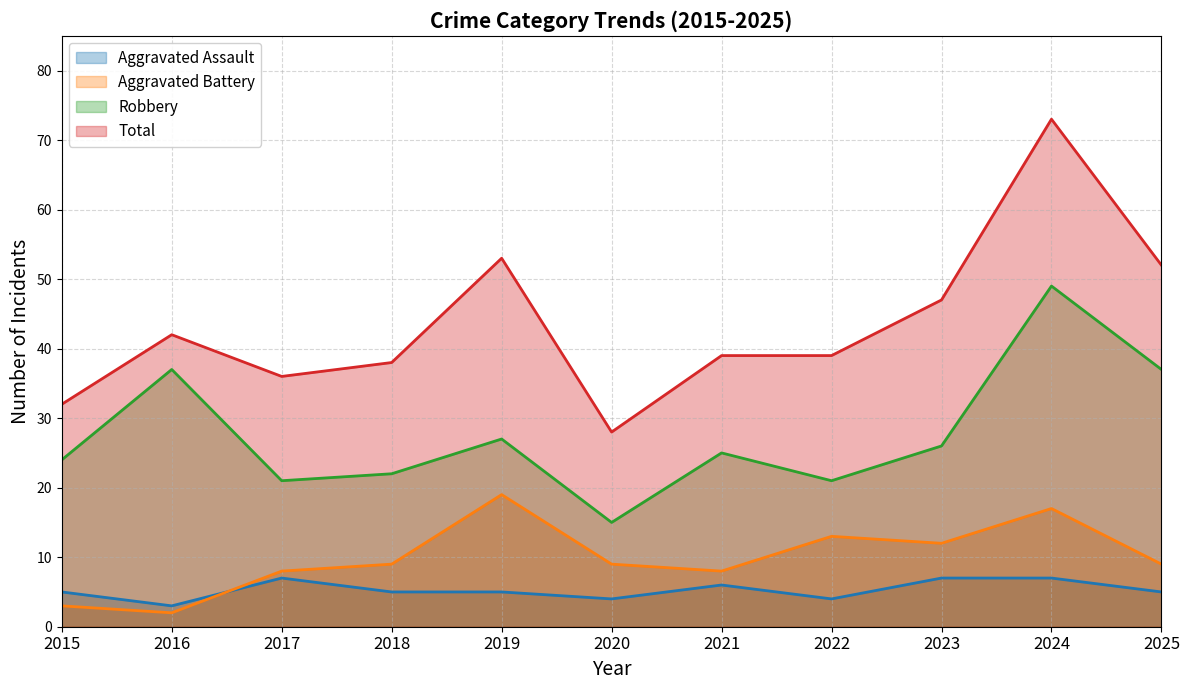

Reading left to right, extract all data points from this chart.

Aggravated Assault: 5	3	7	5	5	4	6	4	7	7	5
Aggravated Battery: 3	2	8	9	19	9	8	13	12	17	9
Robbery: 24	37	21	22	27	15	25	21	26	49	37
Total: 32	42	36	38	53	28	39	39	47	73	52